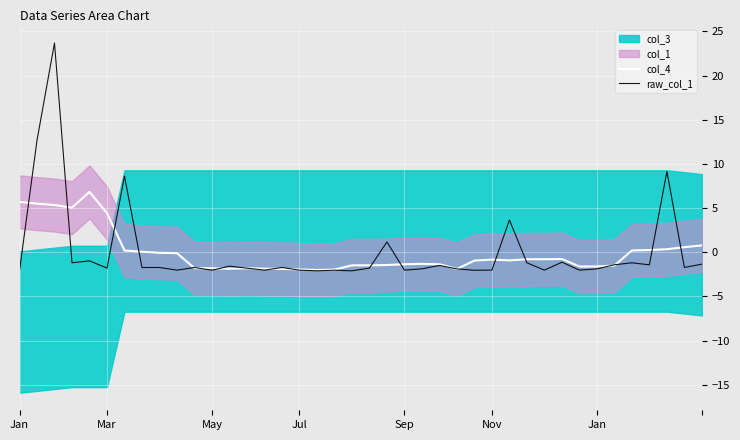

How many times do col_4 and raw_col_1 cross each other?

20